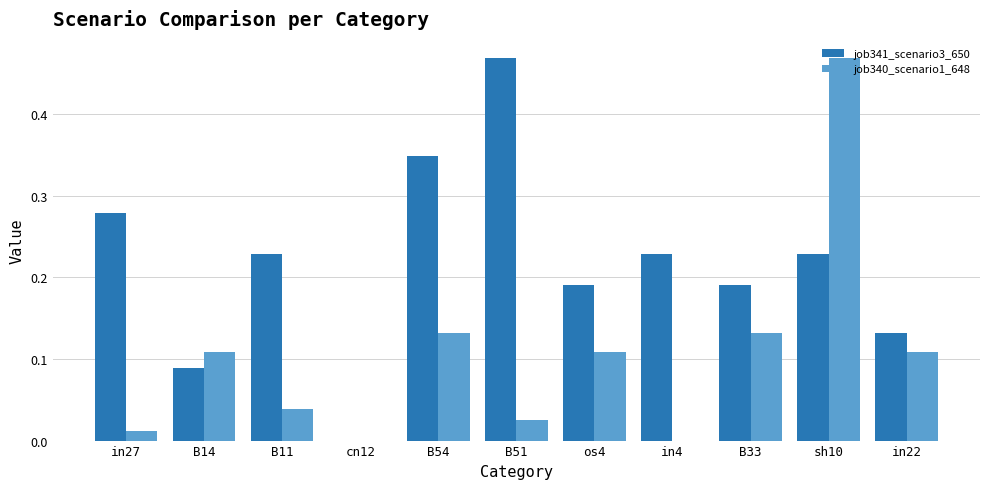

Between B14 and os4, which series saw the biggest shift?

job341_scenario3_650